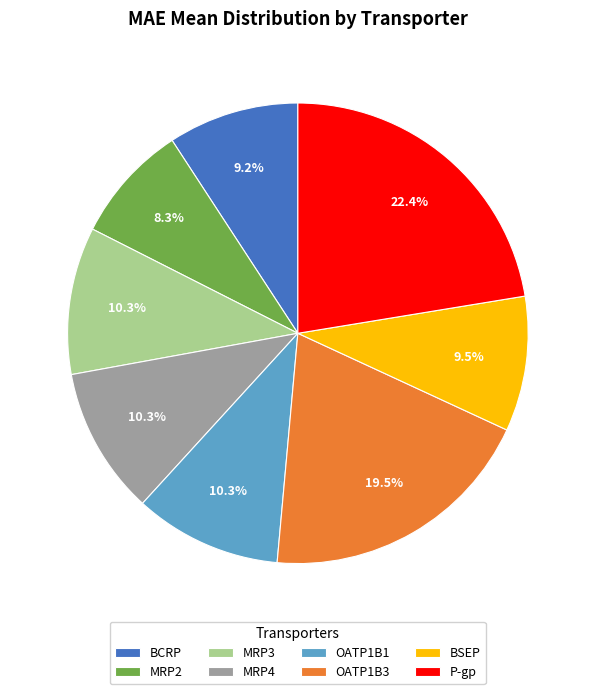

Which slice is the largest?

P-gp